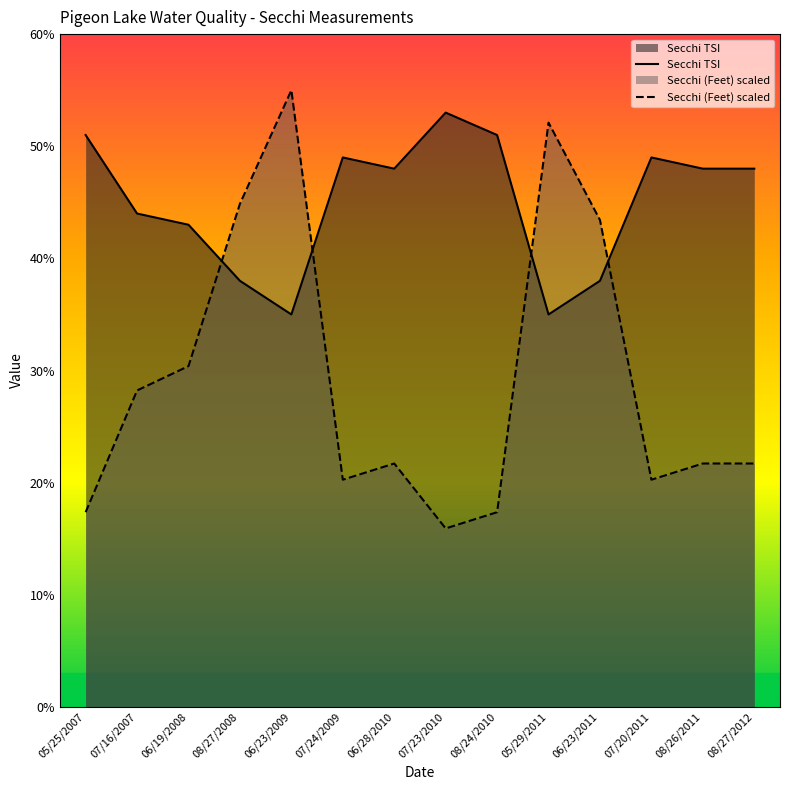

What is the lowest value of the Secchi (Feet) scaled series?

15.9